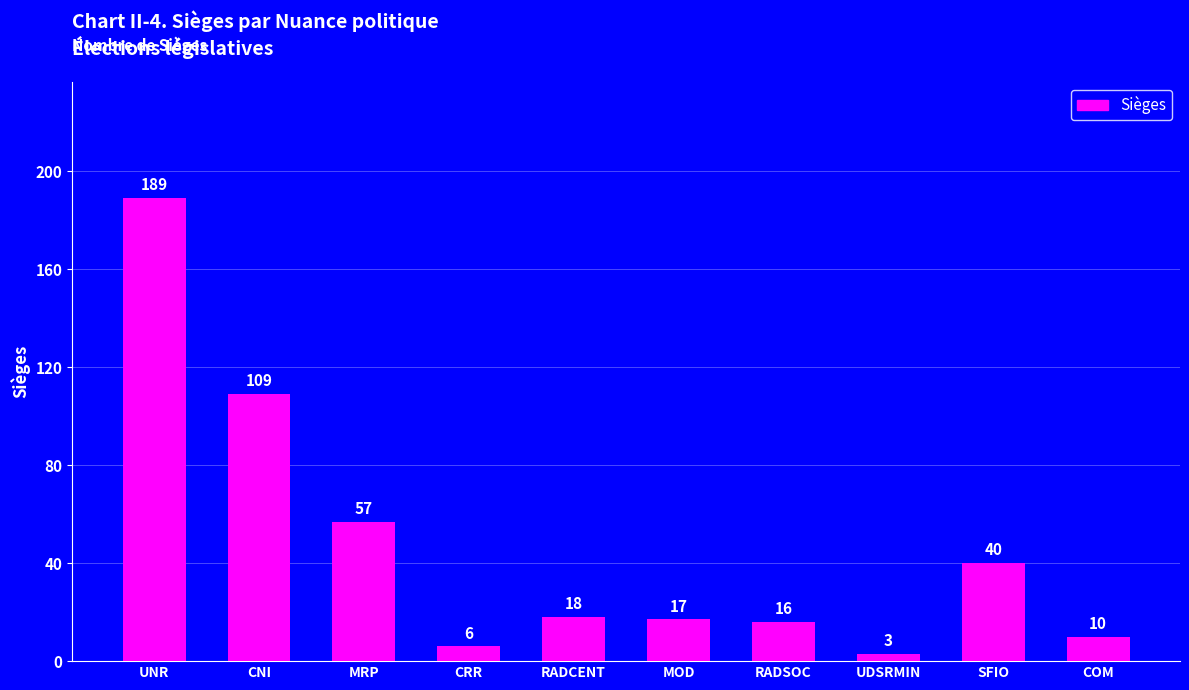

Between MRP and SFIO, which is larger?

MRP